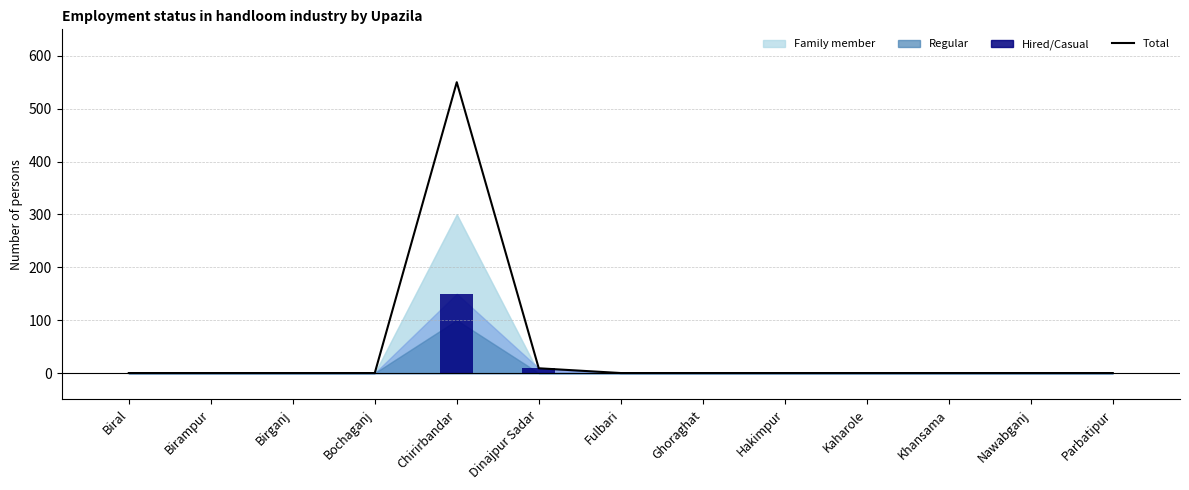

At which category does the chart reach its minimum across all series?

Biral